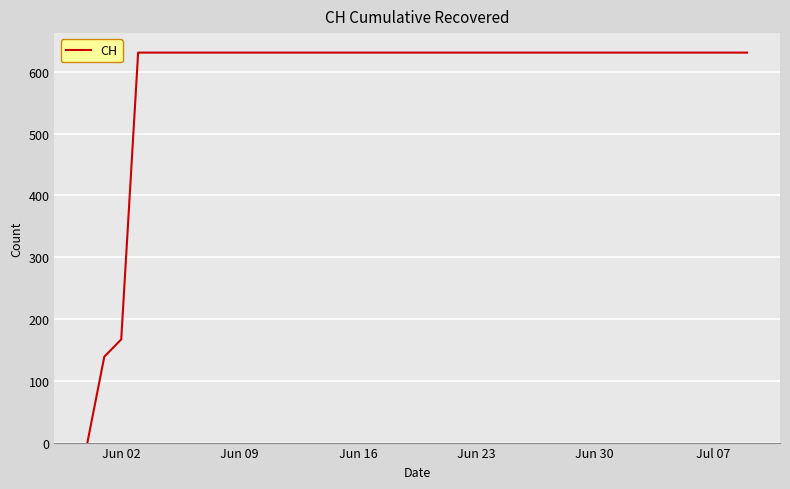

Does the chart have visible grid lines?

Yes